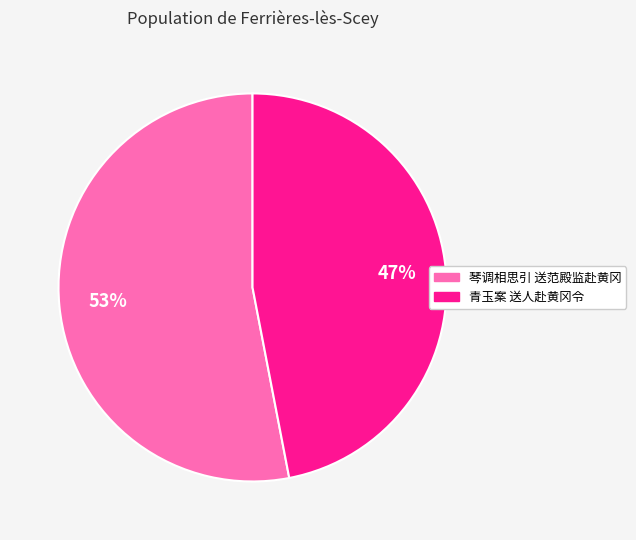

Which slice is the largest?

琴调相思引 送范殿监赴黄冈